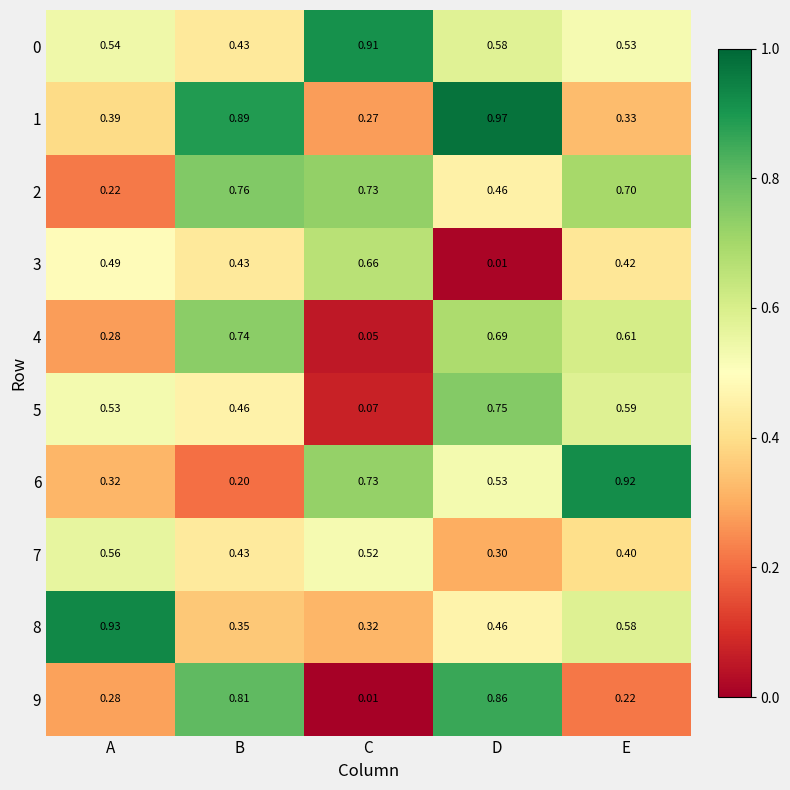

Which label corresponds to the largest value in the chart?

D